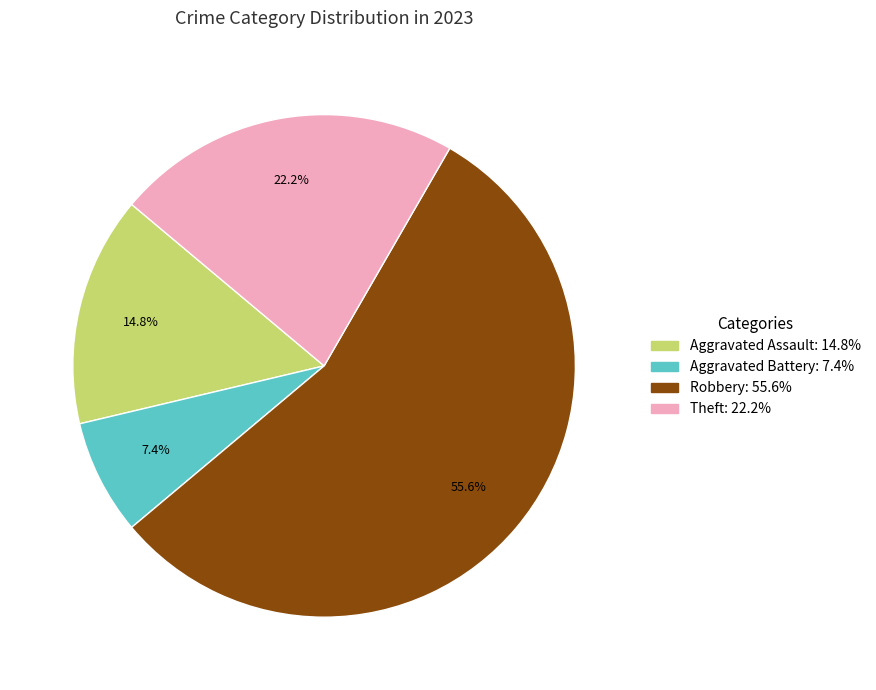

Is there any slice that represents more than half of the pie?

Yes